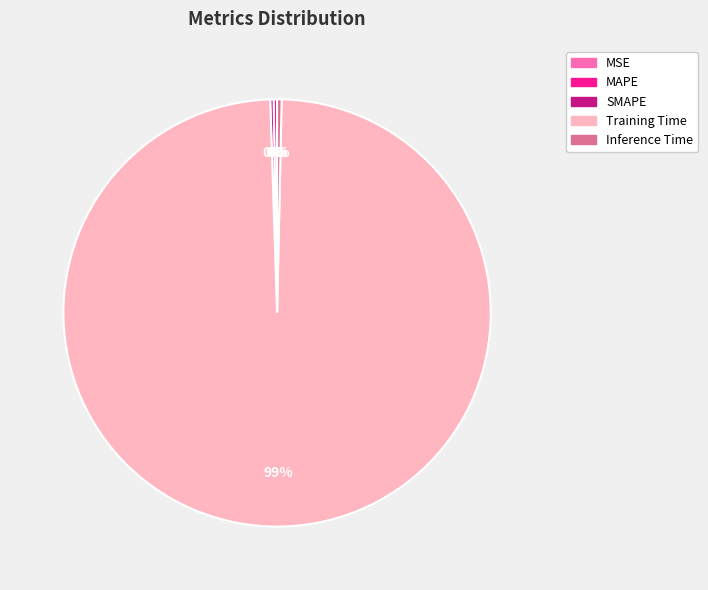

The Inference Time slice represents 15% of the pie. True or false?

False